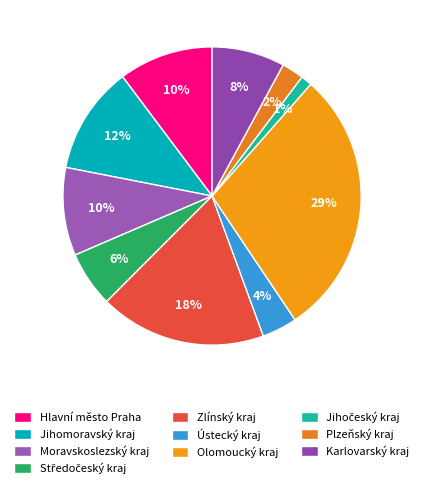

Between Hlavní město Praha and Ústecký kraj, which is larger?

Hlavní město Praha